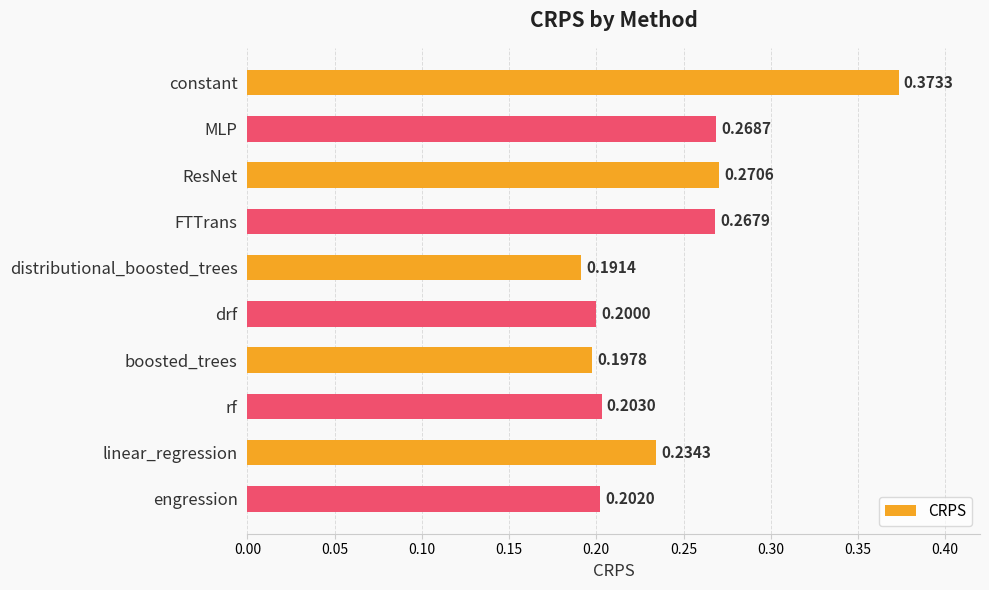

Between distributional_boosted_trees and engression, which is larger?

engression